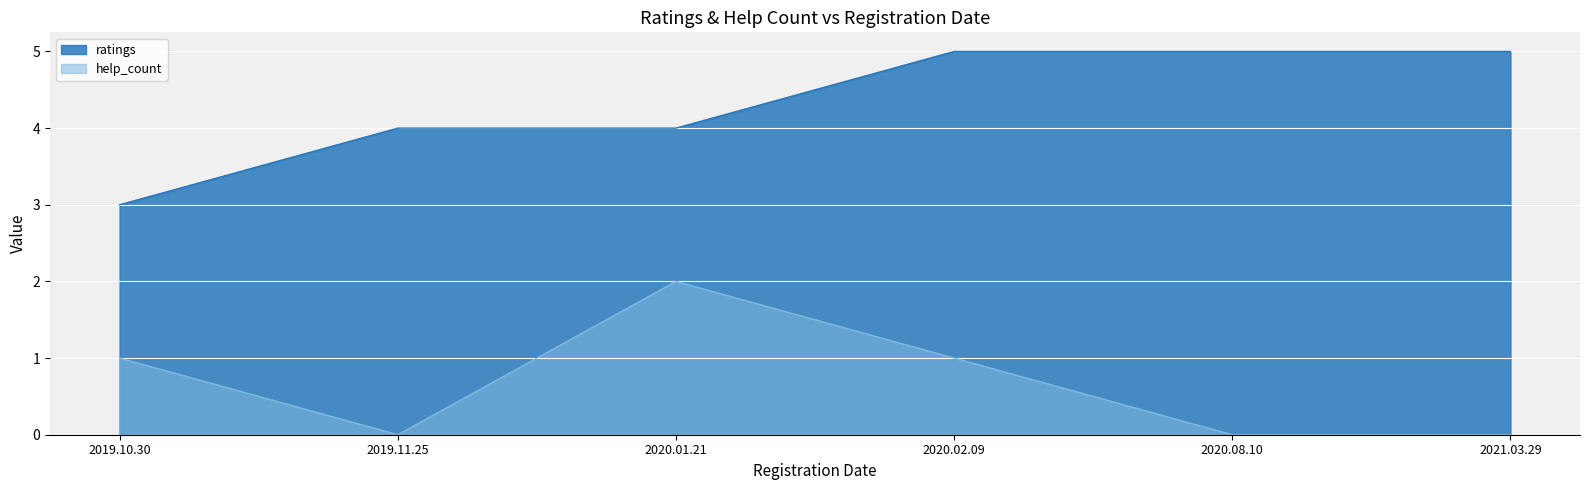

At which label does help_count first exceed 1?

2020.01.21